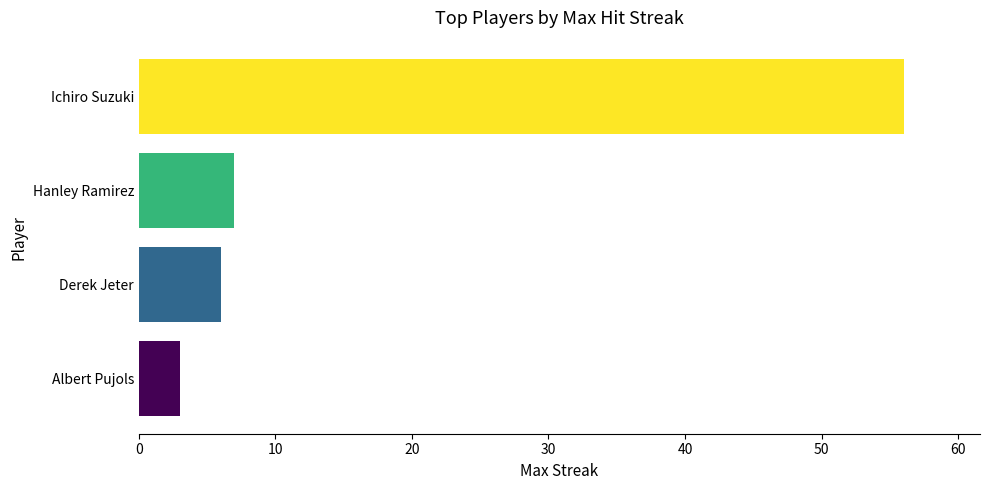

List the labels in order of value, smallest first.

Albert Pujols, Derek Jeter, Hanley Ramirez, Ichiro Suzuki